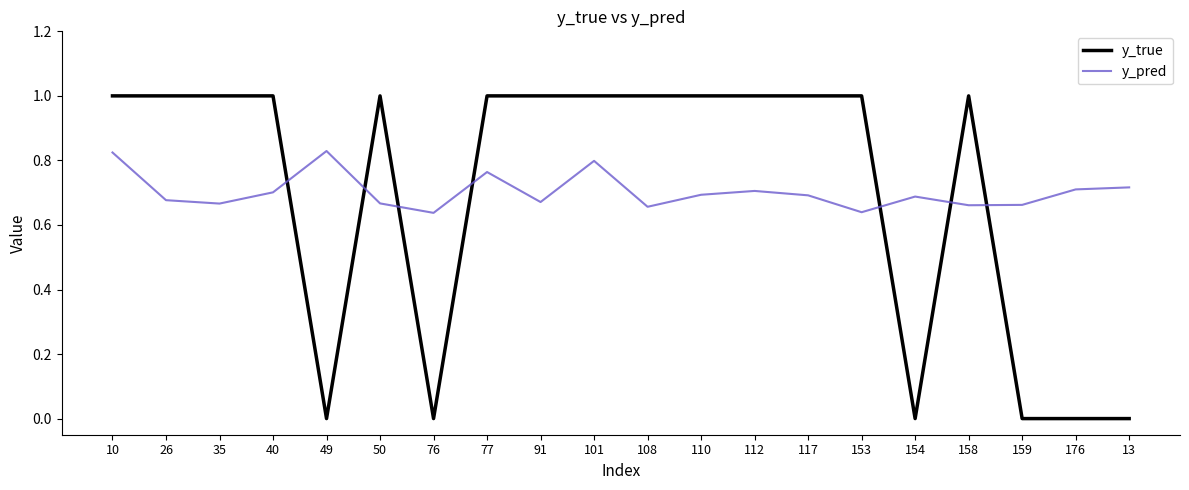

What is the difference between the maximum and second lowest values in the y_true series?

1.0